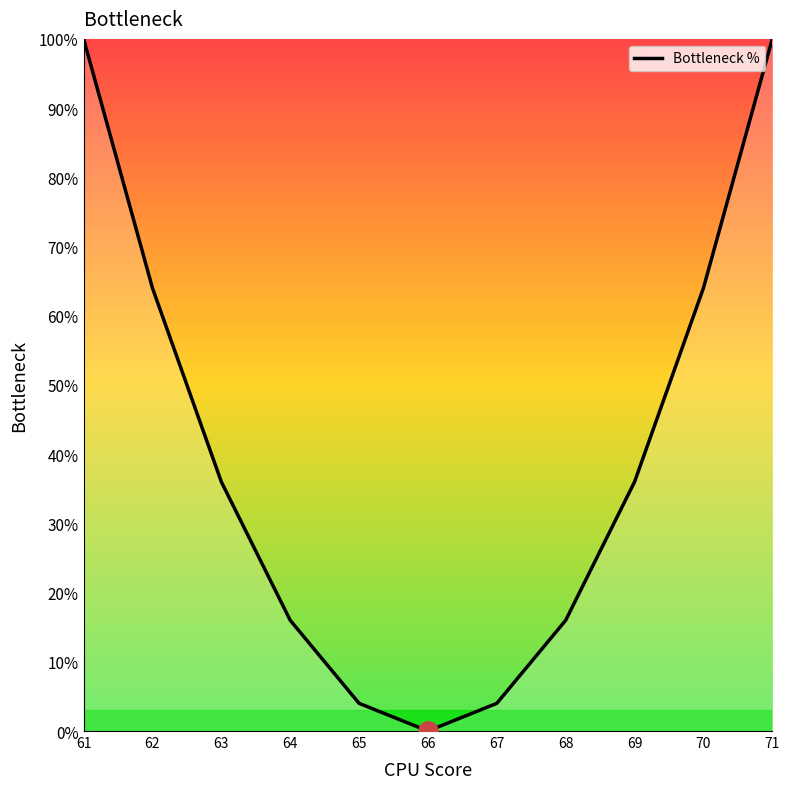

Reading right to left, transcribe all the data shown in this chart.

100	64	36	16	4	0	4	16	36	64	100